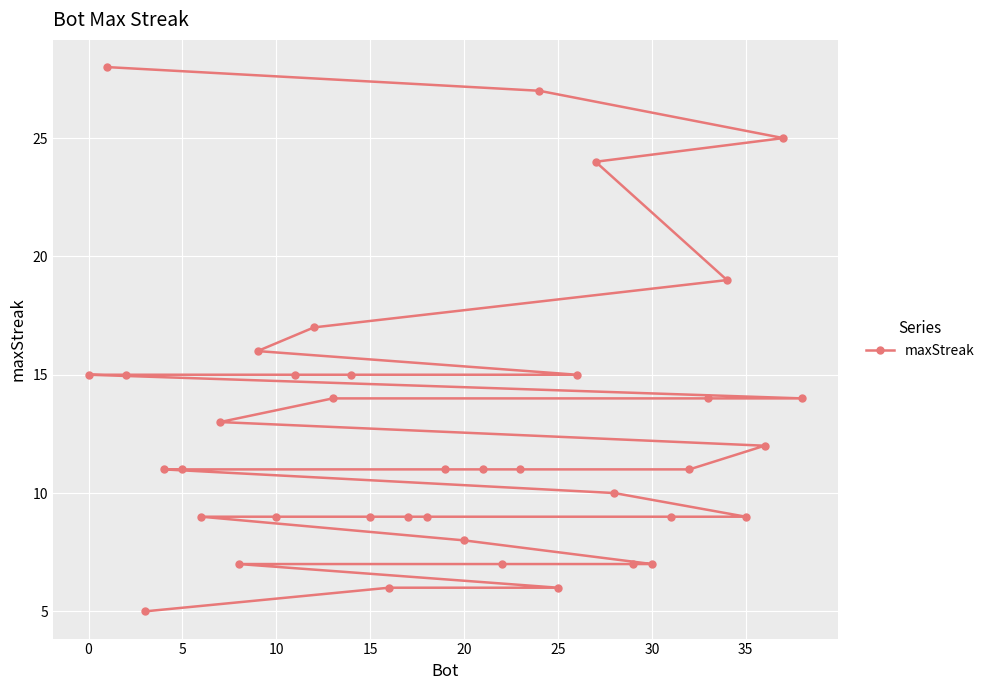

What is the average value?

13